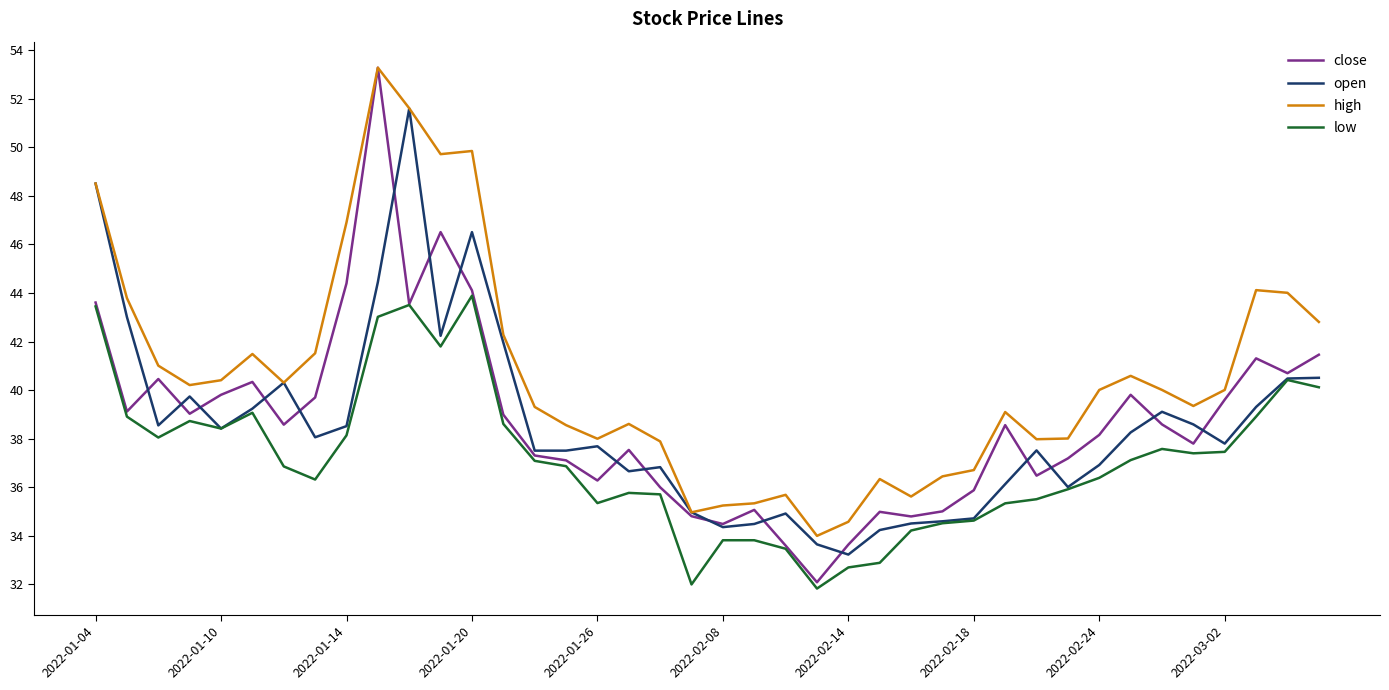

Which series has the largest total across all categories?

high